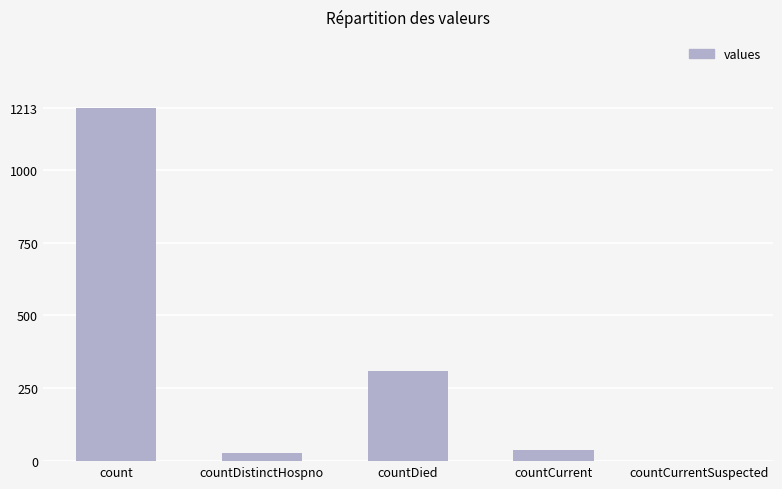

Where is the data nearest to the value 606?

countDied